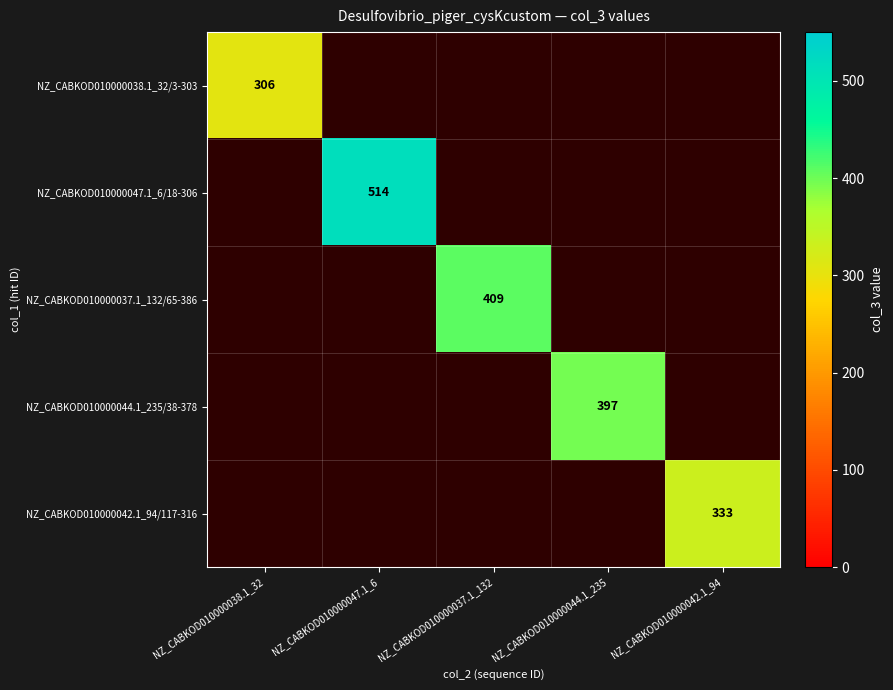

Rank the categories by NZ_CABKOD010000047.1_6/18-306 value from highest to lowest.

NZ_CABKOD010000038.1_32, NZ_CABKOD010000047.1_6, NZ_CABKOD010000037.1_132, NZ_CABKOD010000044.1_235, NZ_CABKOD010000042.1_94